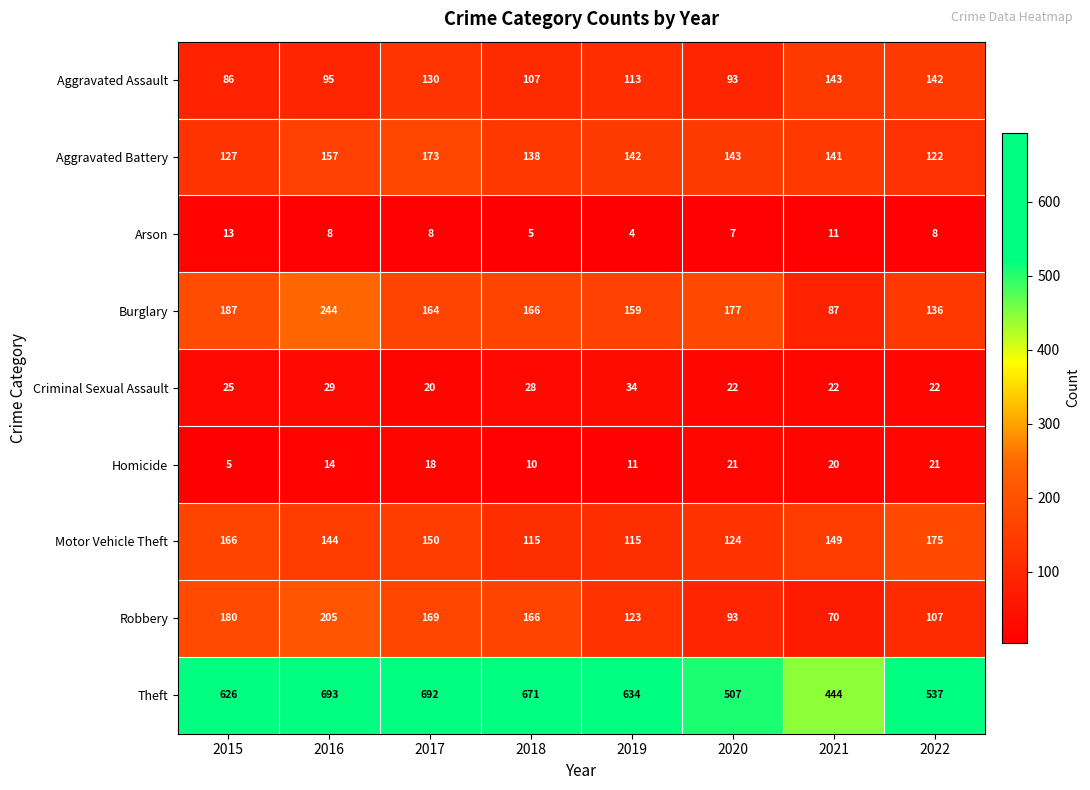

What value does the Robbery series have at 2022, to the nearest 5?

105